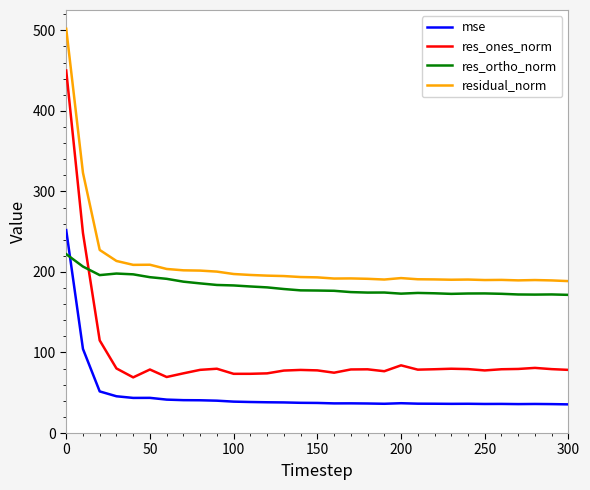

What is the average value of the res_ortho_norm series?

182.0